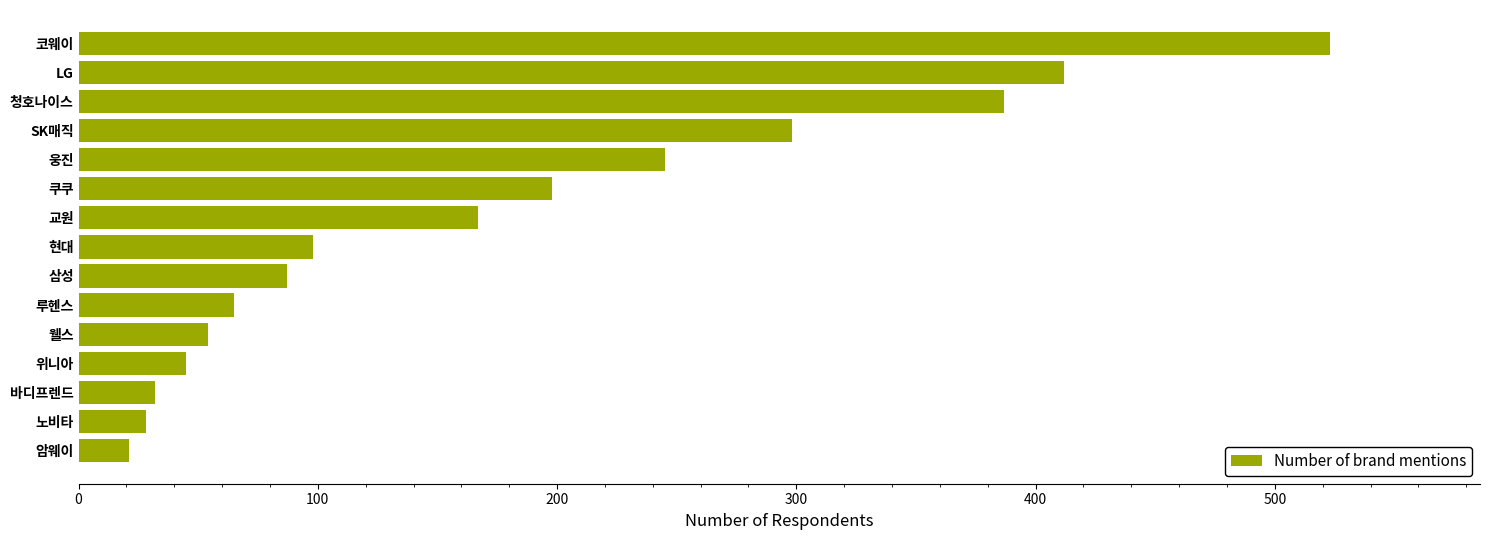

How many values are below 98?

7